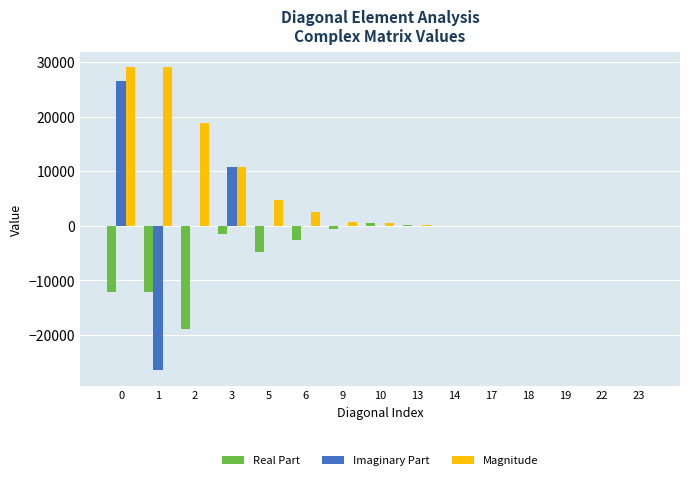

What is the maximum value shown in the chart?

29046.5